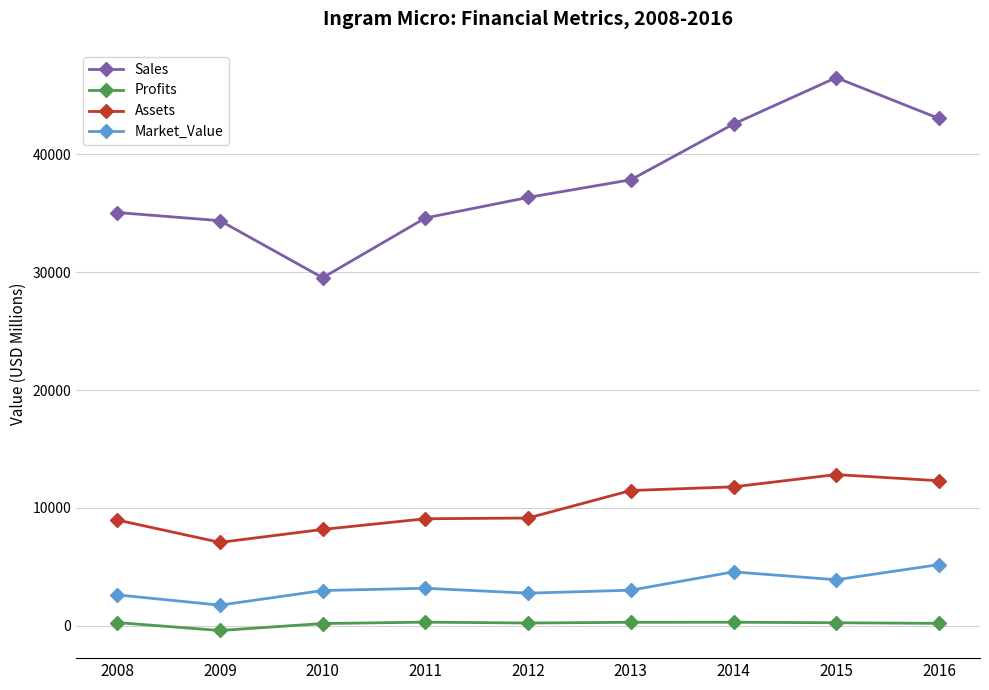

What is the average value of the Market_Value series?

3341.7